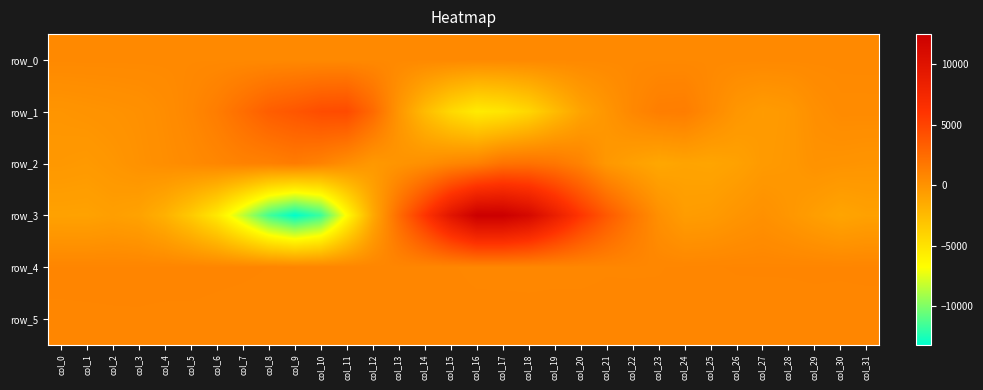

List the labels in order of row_3 value, largest first.

col_17, col_16, col_18, col_15, col_19, col_14, col_20, col_21, col_13, col_22, col_23, col_27, col_26, col_28, col_25, col_24, col_29, col_2, col_31, col_0, col_1, col_3, col_30, col_12, col_4, col_5, col_6, col_11, col_7, col_8, col_10, col_9